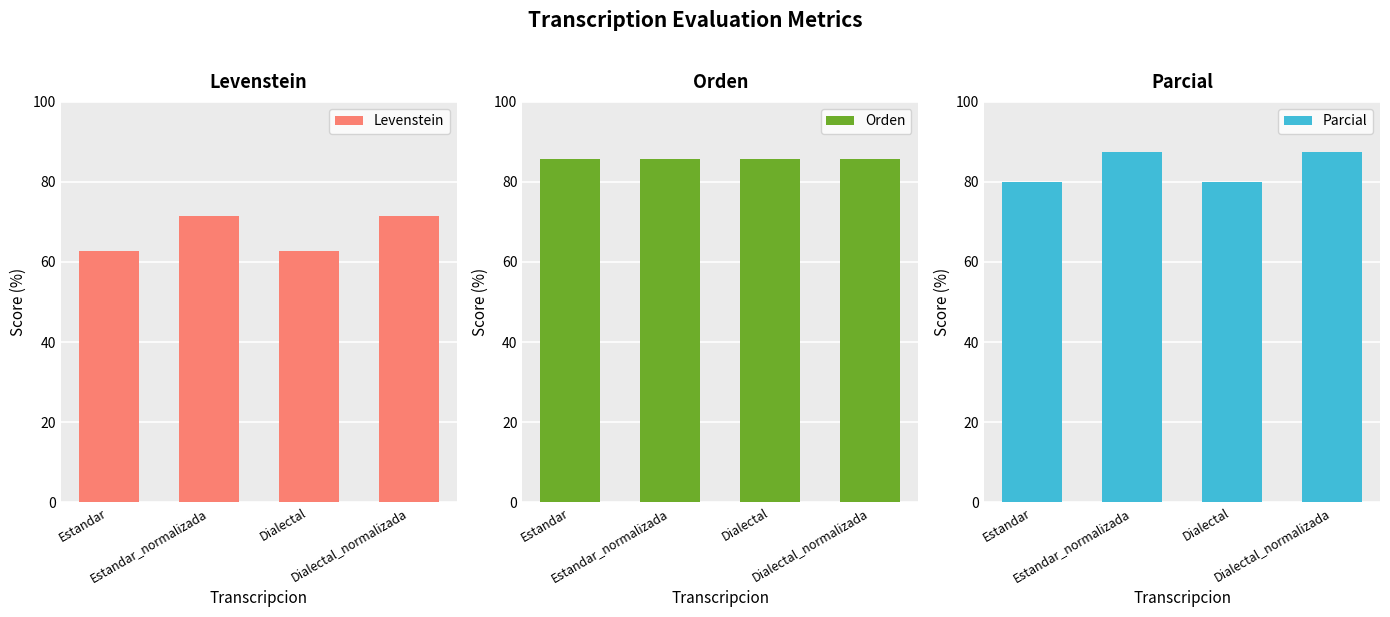

Where is Orden nearest to the value 85?

Estandar